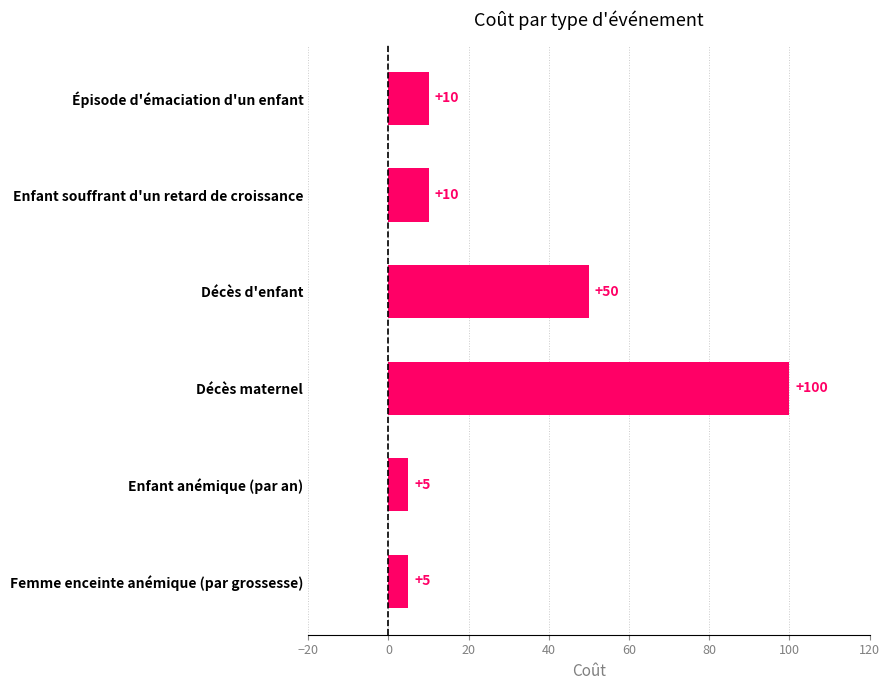

Does the chart contain any negative values?

No